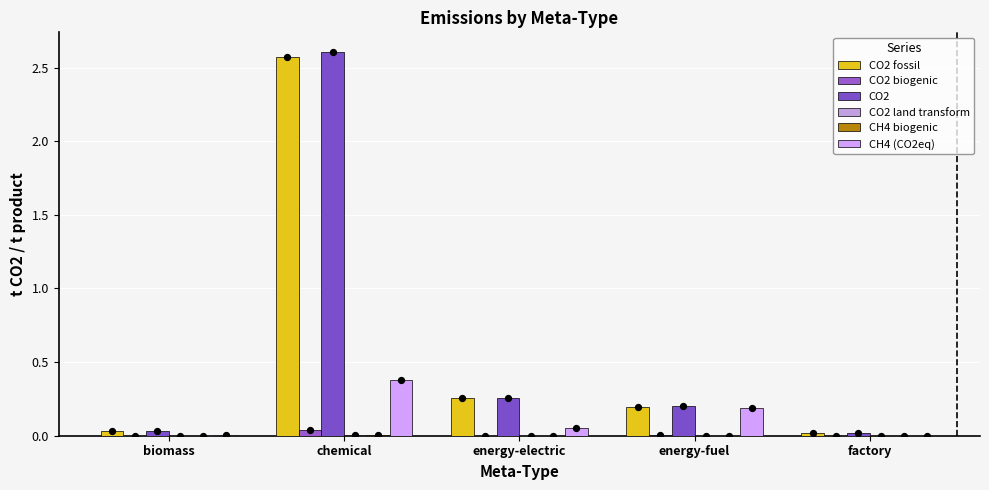

Which series has the widest spread of Y values?

CO2